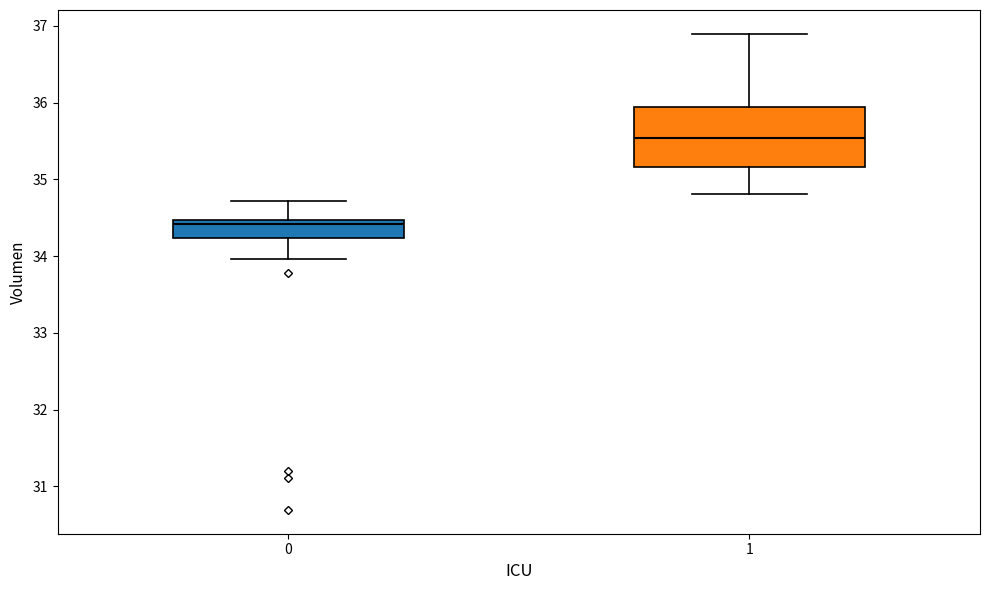

Reading left to right, read every box against the y-axis: the position of its median line, the range the box covers, and the ends of its whiskers. The values are not printed on the chart, so give them approximately, as read against the axis.

0: median 34.4, box 34.2 to 34.5, whiskers 34.0 to 34.7
1: median 35.5, box 35.2 to 35.9, whiskers 34.8 to 36.9